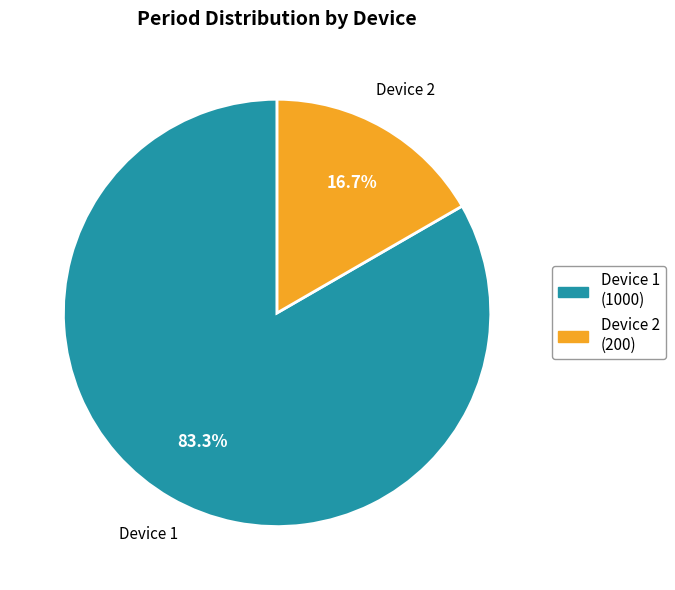

Is there a majority slice in this chart?

Yes